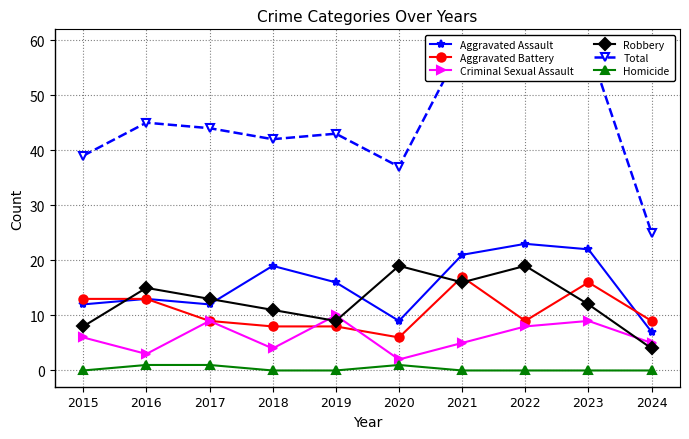

What is the sum of all Total values?

452